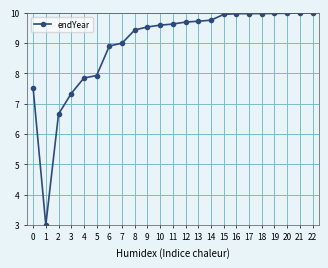

What is the ratio of the value at 14 to the value at 22?

1.0